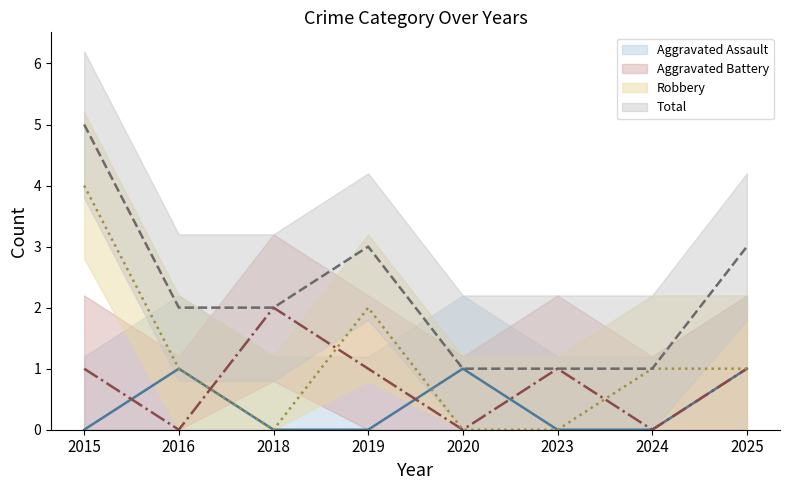

Which series has the largest range (max minus min)?

Robbery